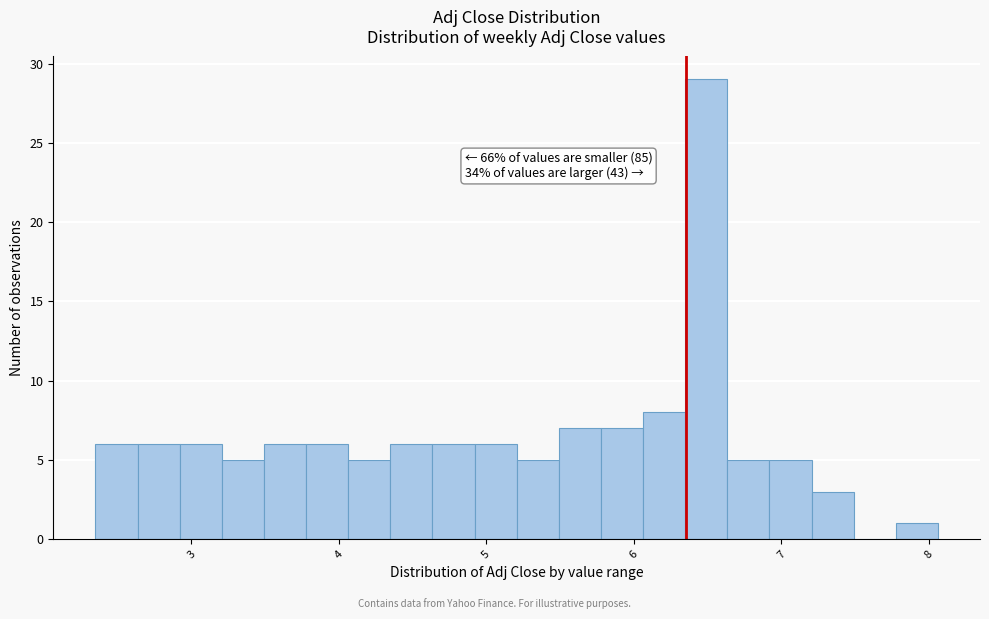

Around what value on the x-axis is the tallest bar? Give the approximate position of its centre, as read against the axis.

6.5